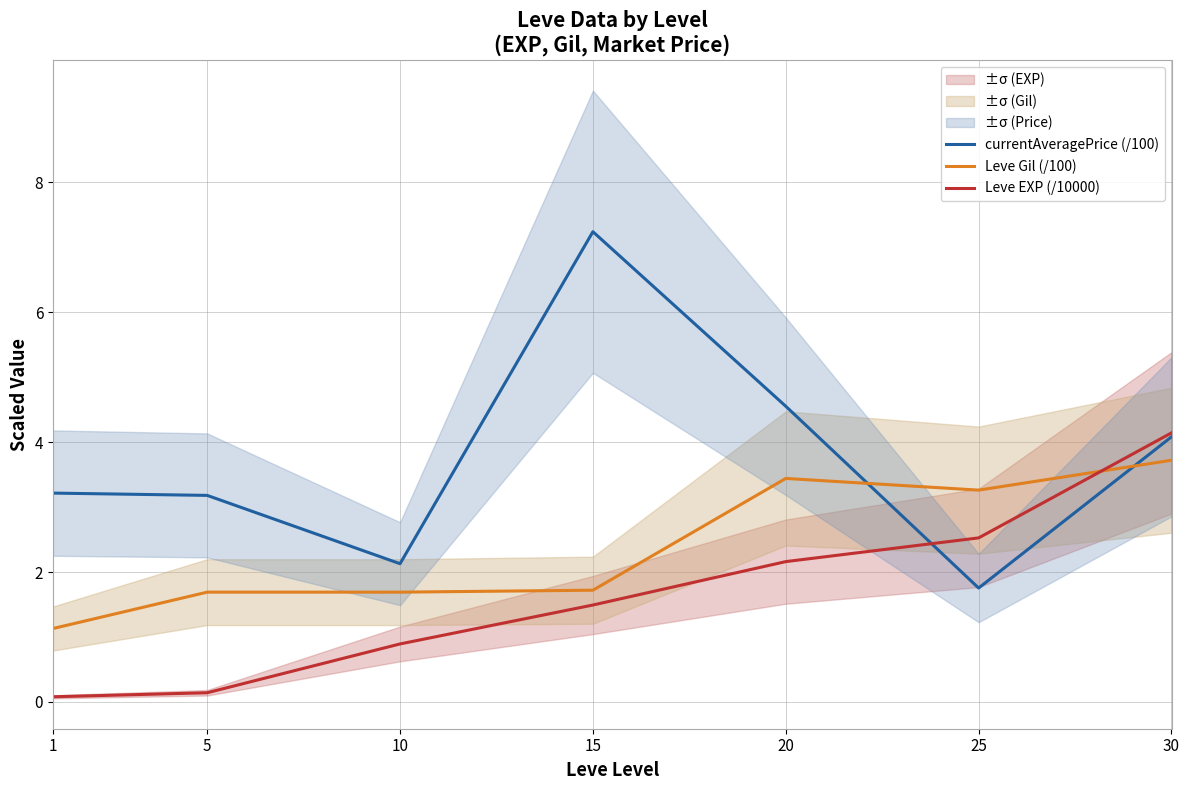

Reading left to right, transcribe all the data shown in this chart.

currentAveragePrice (/100): 1=3.2	5=3.2	10=2.1	15=7.2	20=4.6	25=1.8	30=4.1
Leve Gil (/100): 1=1.1	5=1.7	10=1.7	15=1.7	20=3.4	25=3.3	30=3.7
Leve EXP (/10000): 1=0.1	5=0.1	10=0.9	15=1.5	20=2.2	25=2.5	30=4.1